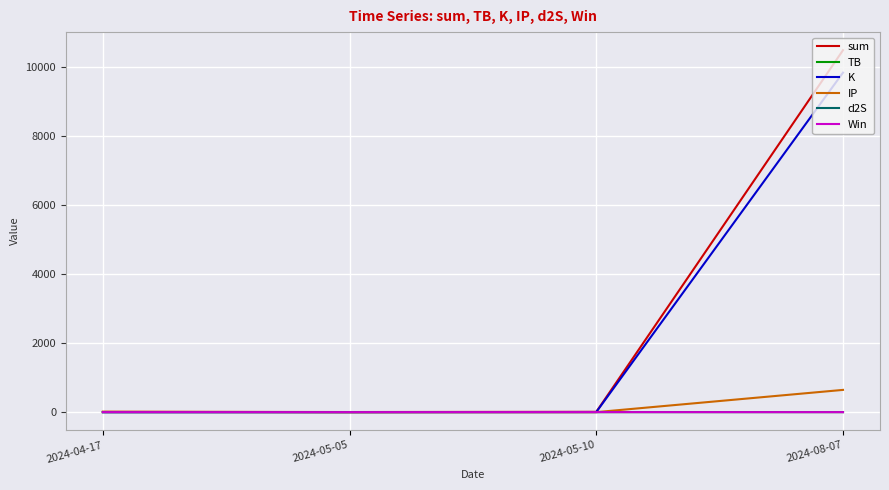

What is the maximum value shown in the chart?

10494.7